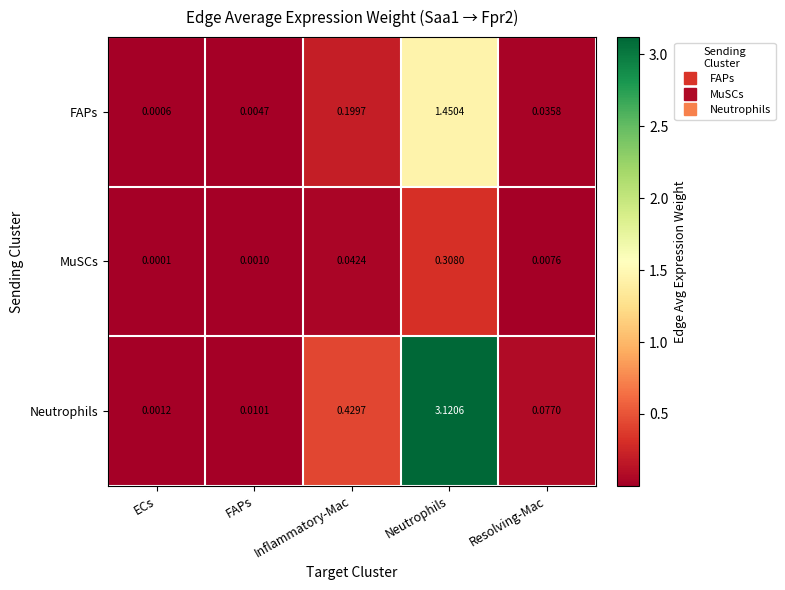

How many distinct data groups are displayed?

3